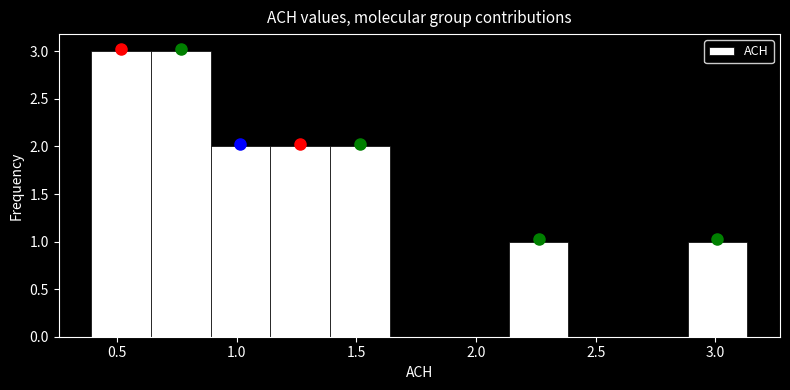

Reading left to right, list every bar in this chart as the range it spans on the x-axis followed by its height. Neither the bar edges nor the heights are printed on the chart, so give them approximately, as read against the axes.

0.40 to 0.65: 3
0.65 to 0.90: 3
0.90 to 1.15: 2
1.15 to 1.40: 2
1.40 to 1.65: 2
1.65 to 1.90: 0
1.90 to 2.15: 0
2.15 to 2.40: 1
2.40 to 2.65: 0
2.65 to 2.90: 0
2.90 to 3.15: 1